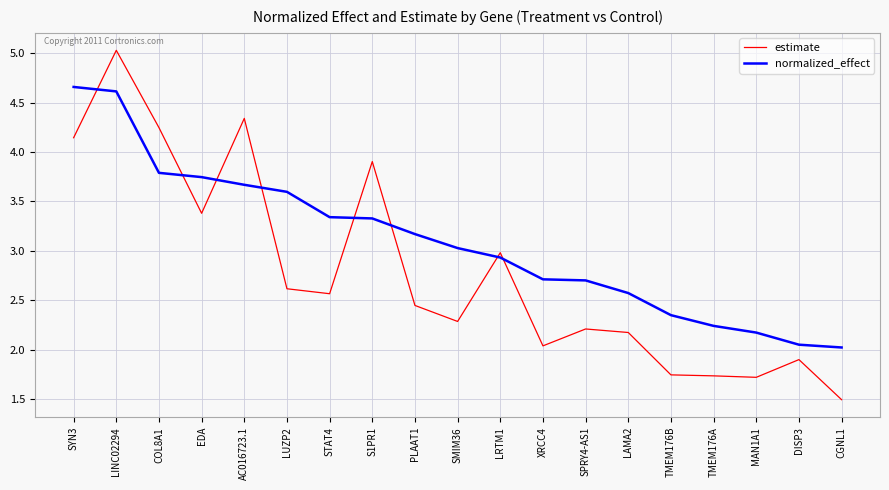

What position from the right is PLAAT1?

11